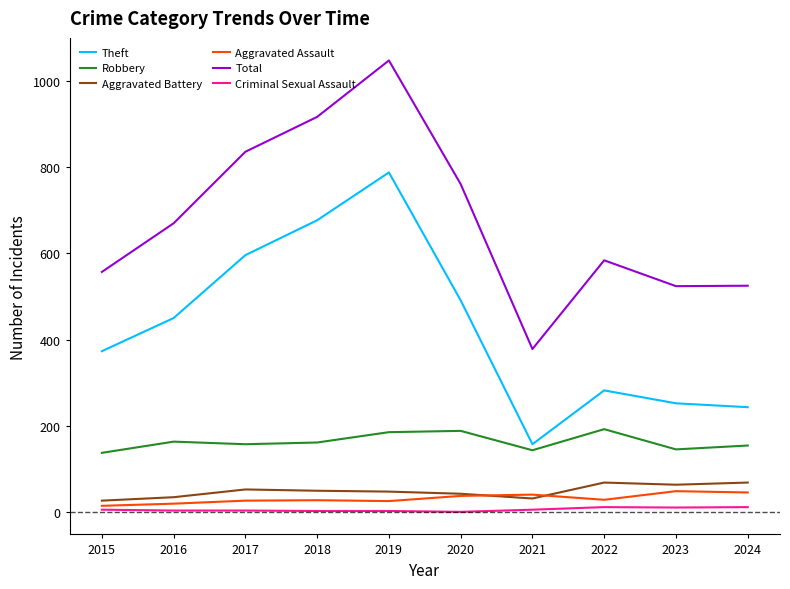

How many lines are shown in the chart?

6